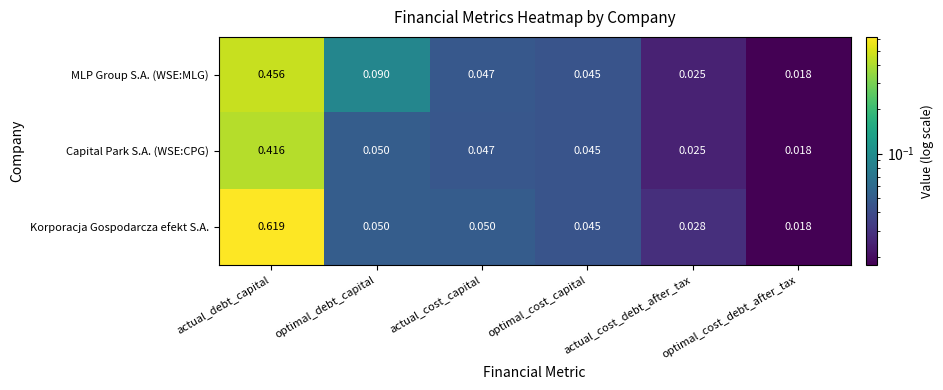

At which category is the sum across all series the highest?

actual_debt_capital